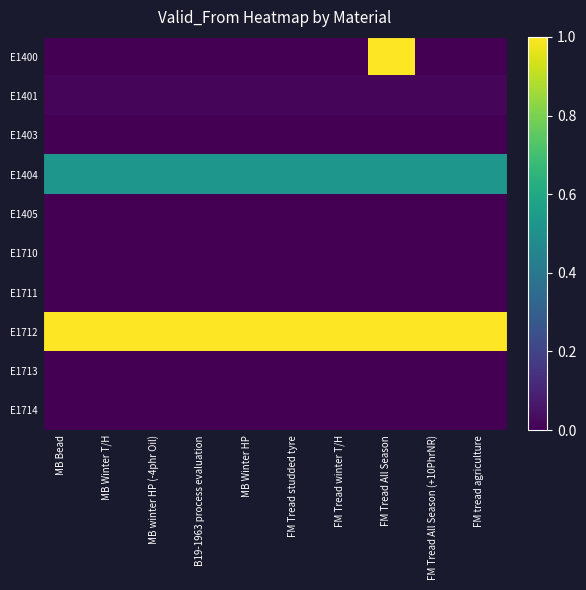

Rank the series by their maximum value, from lowest to highest.

E1403, E1405, E1710, E1711, E1713, E1714, E1401, E1404, E1400, E1712